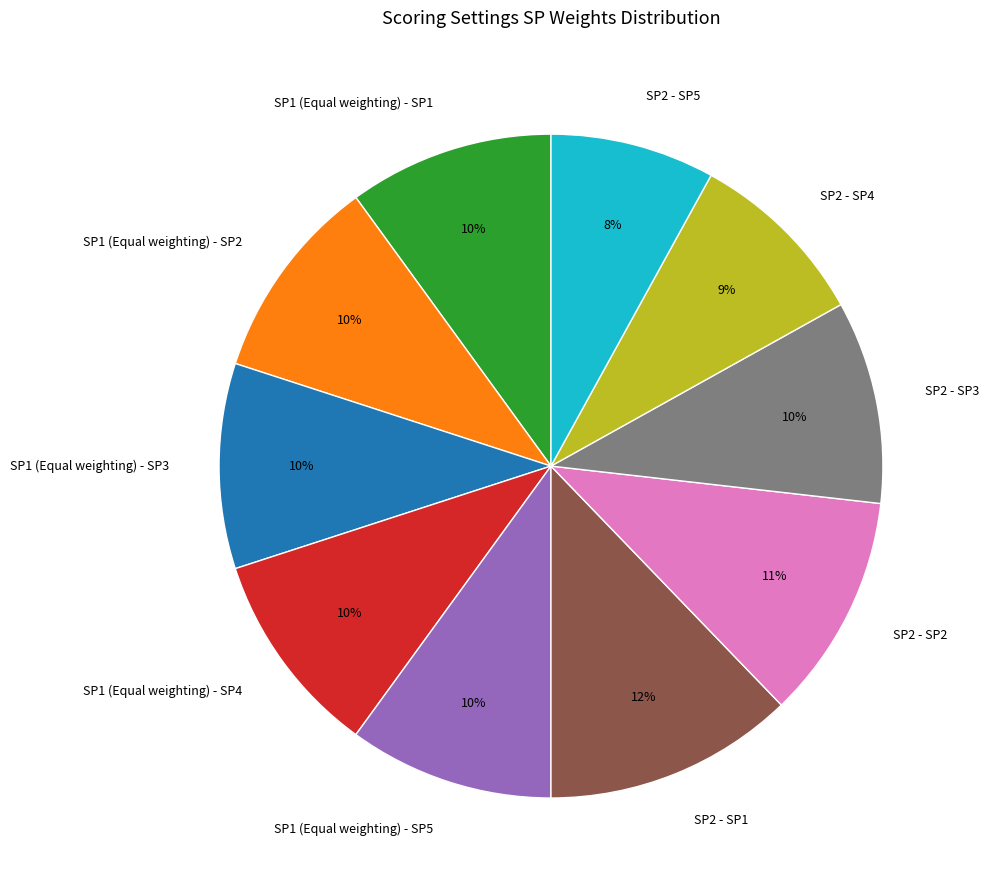

To the nearest percent, what portion does SP1 (Equal weighting) - SP3 represent?

10%